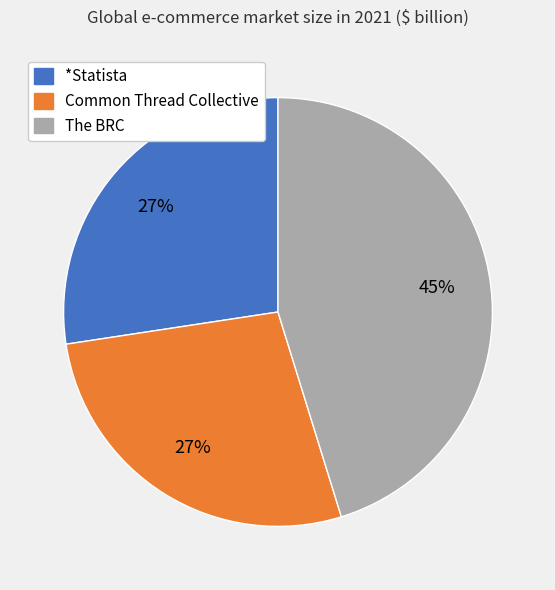

To the nearest percent, what percentage of the pie is Common Thread Collective?

27%